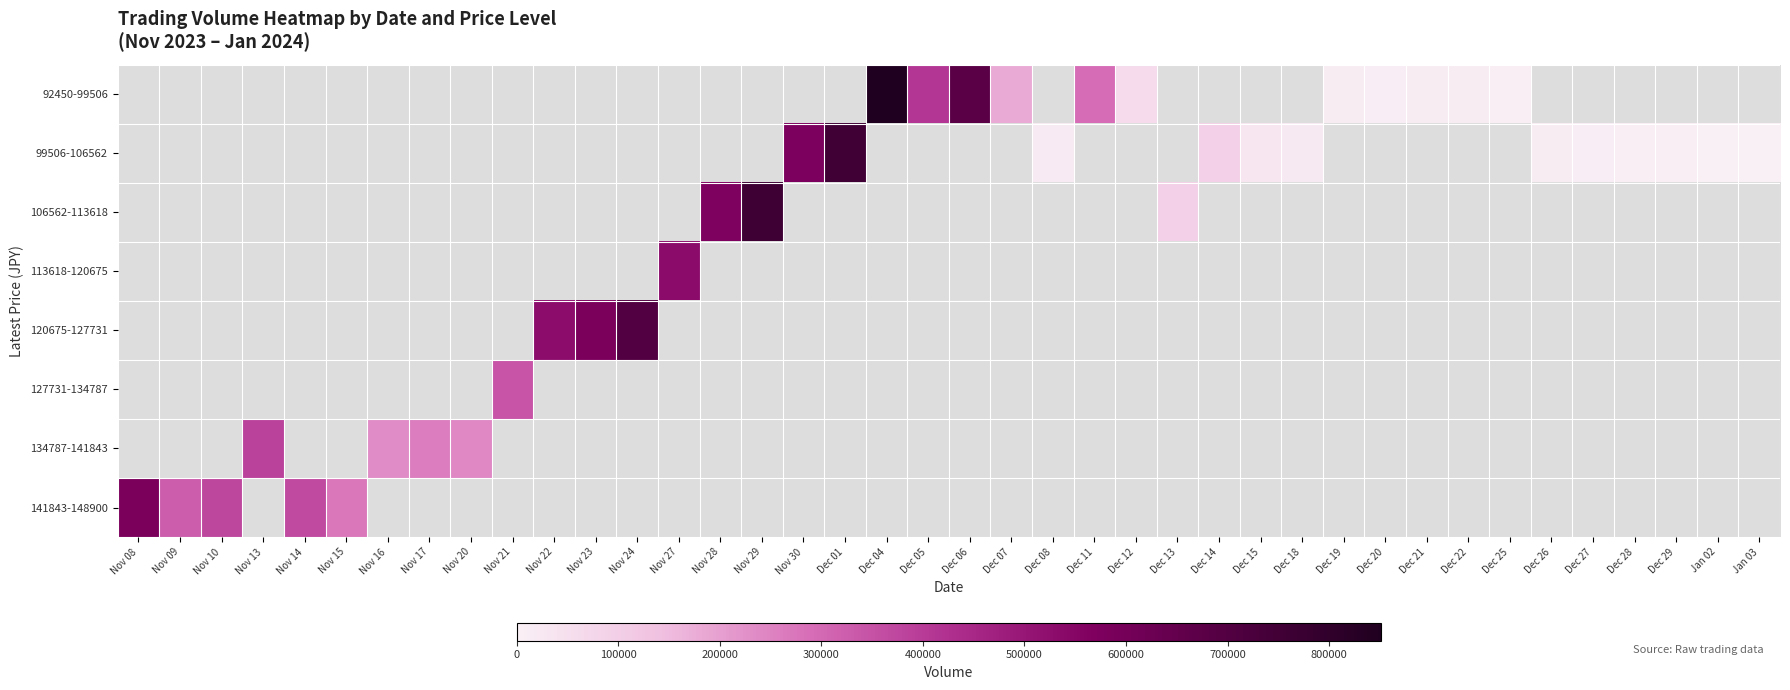

List the series in order of their peak value, highest first.

92450-99506, 106562-113618, 99506-106562, 120675-127731, 141843-148900, 113618-120675, 134787-141843, 127731-134787